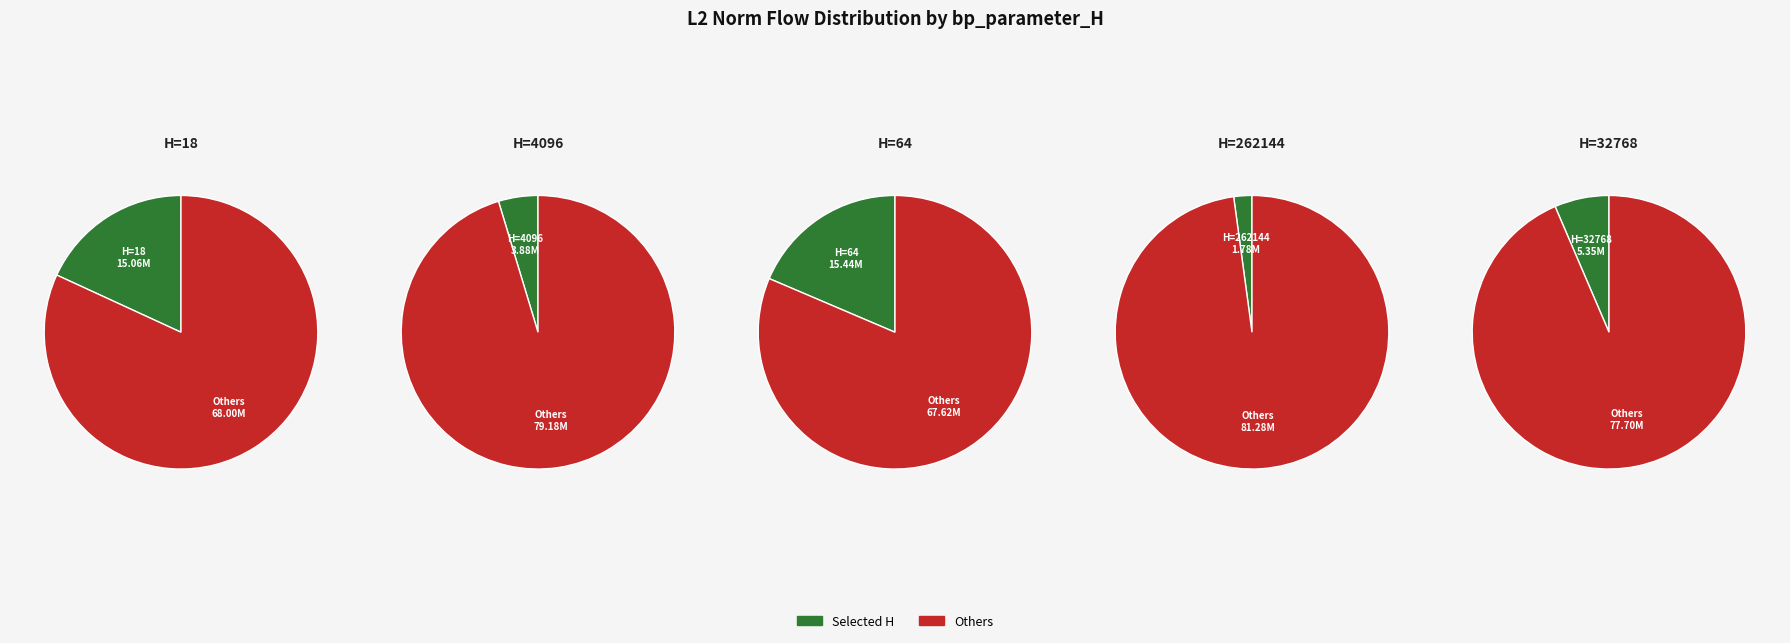

Is the sum of 4096 and 24 greater than half?

No